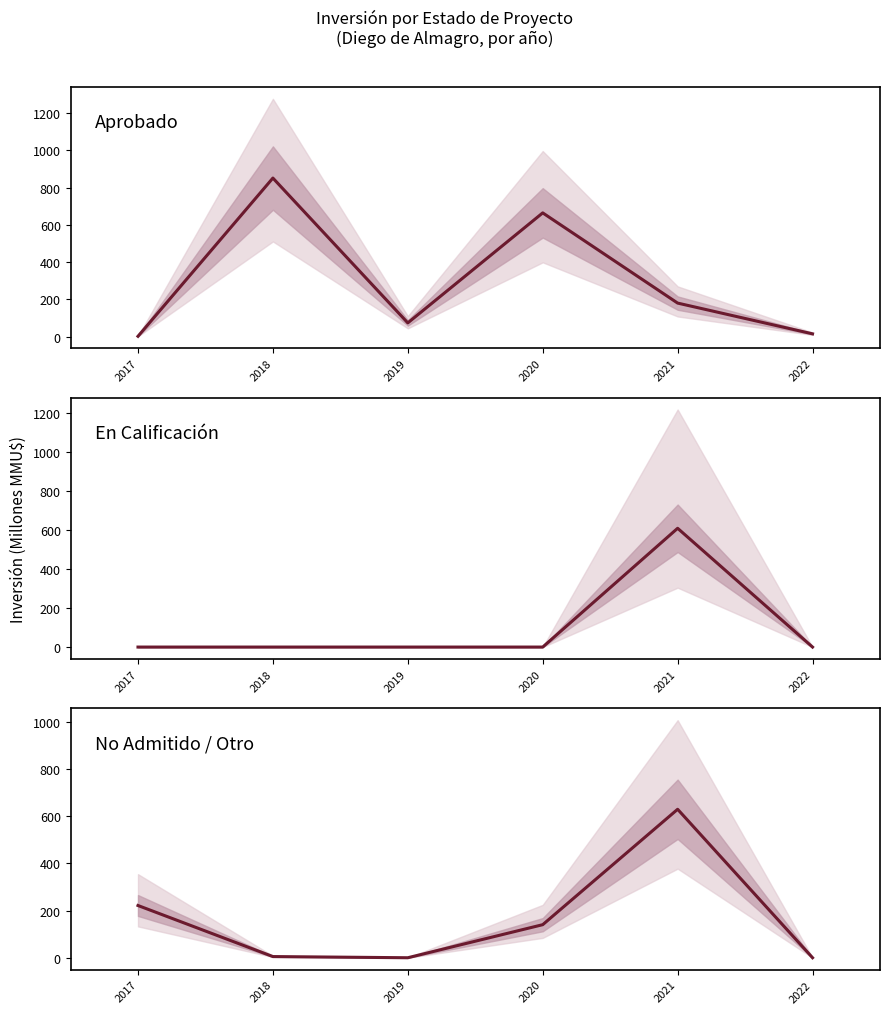

What is the average value of the En Calificación series?

101.6